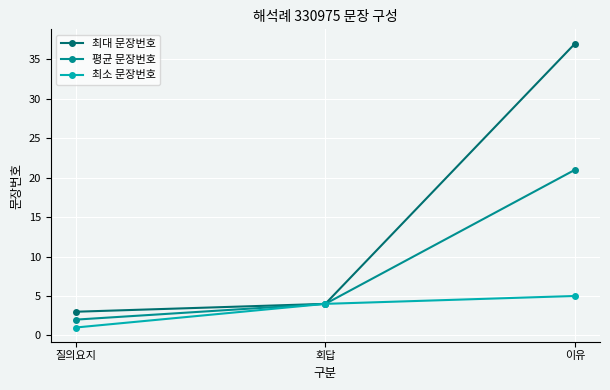

Reading left to right, extract all data points from this chart.

최대 문장번호: 3	4	37
평균 문장번호: 2	4	21
최소 문장번호: 1	4	5